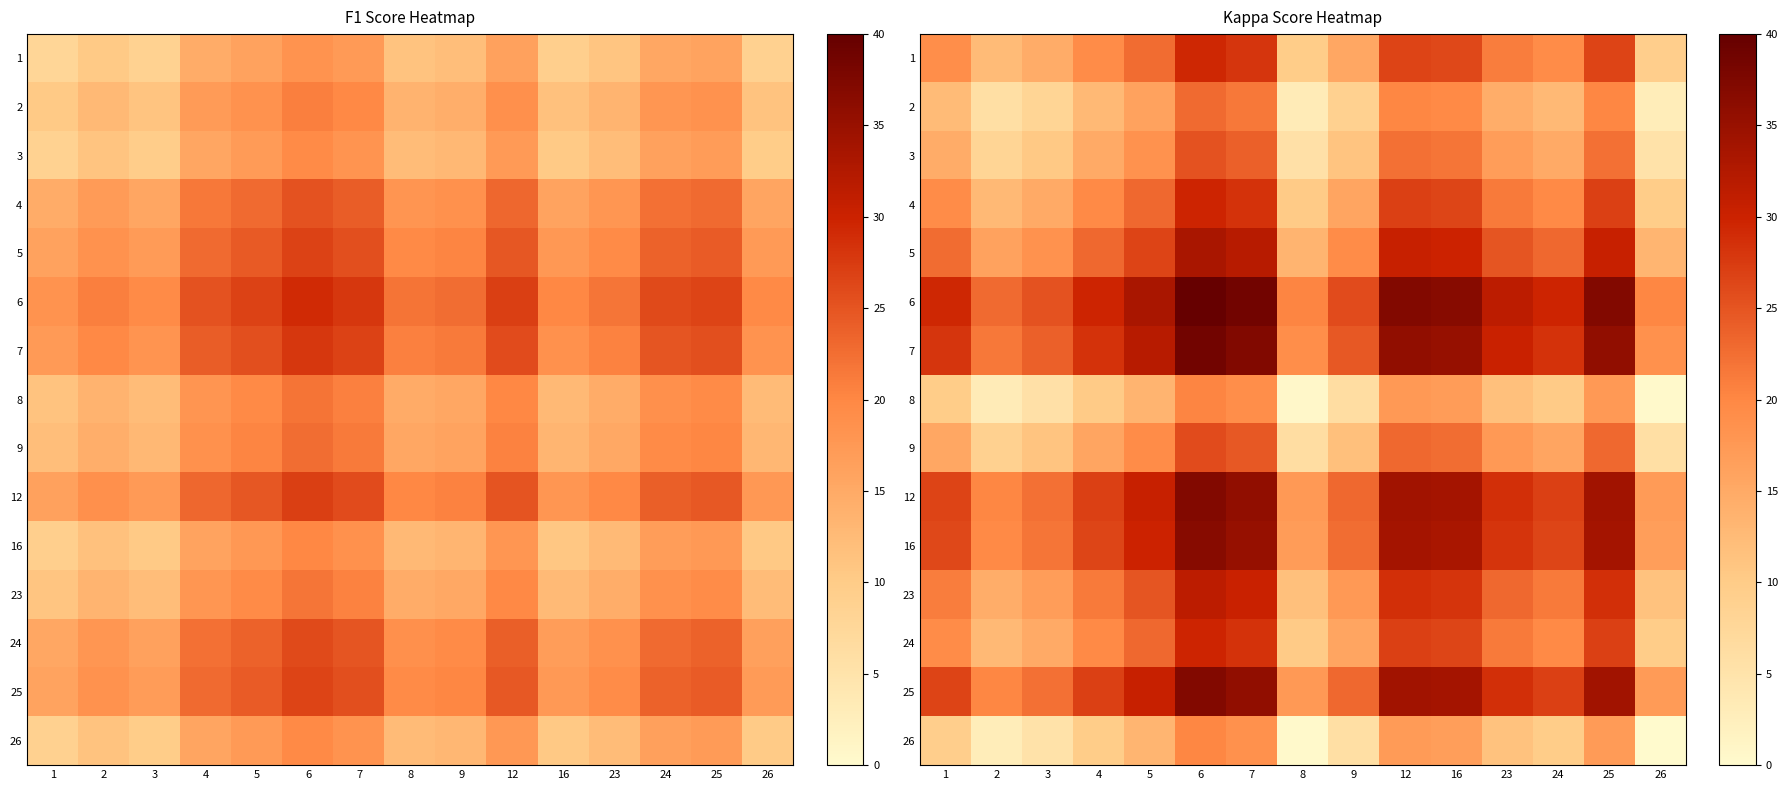

The 7 series shows 48.0 at 4. True or false?

False